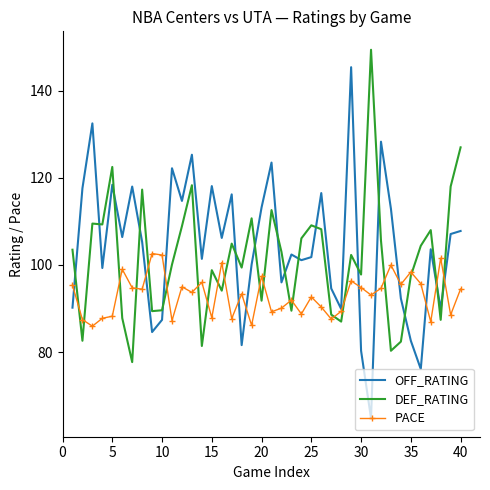

Rank the series by their maximum value, from lowest to highest.

PACE, OFF_RATING, DEF_RATING